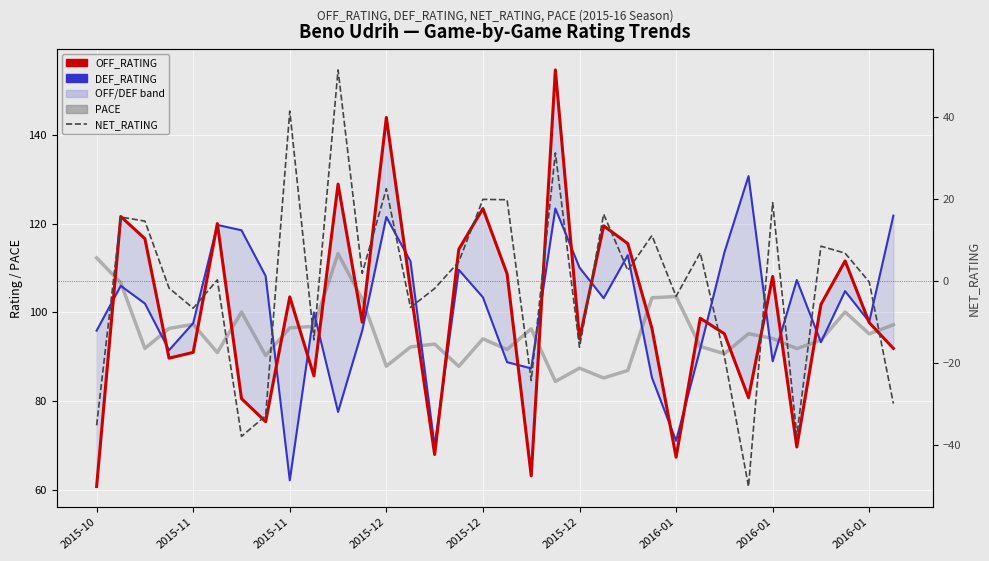

In DEF_RATING, how many points are lower than both neighbors (excluding endpoints)?

10